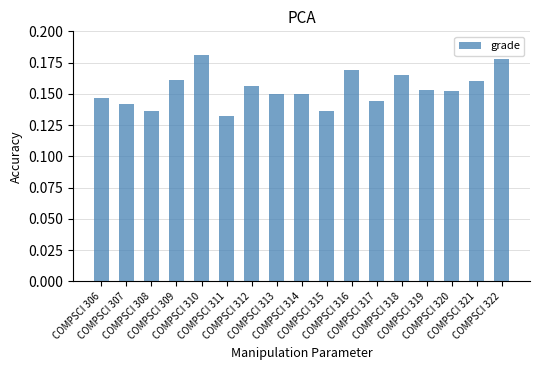

What is the sum of all values?

2.6